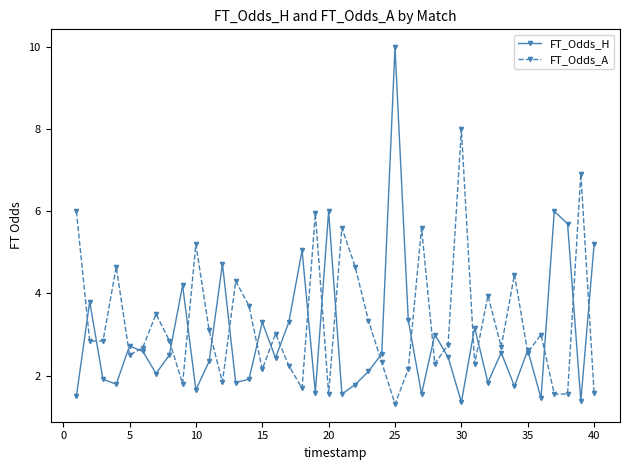

What is the difference between the maximum and second lowest values in the FT_Odds_H series?

8.6